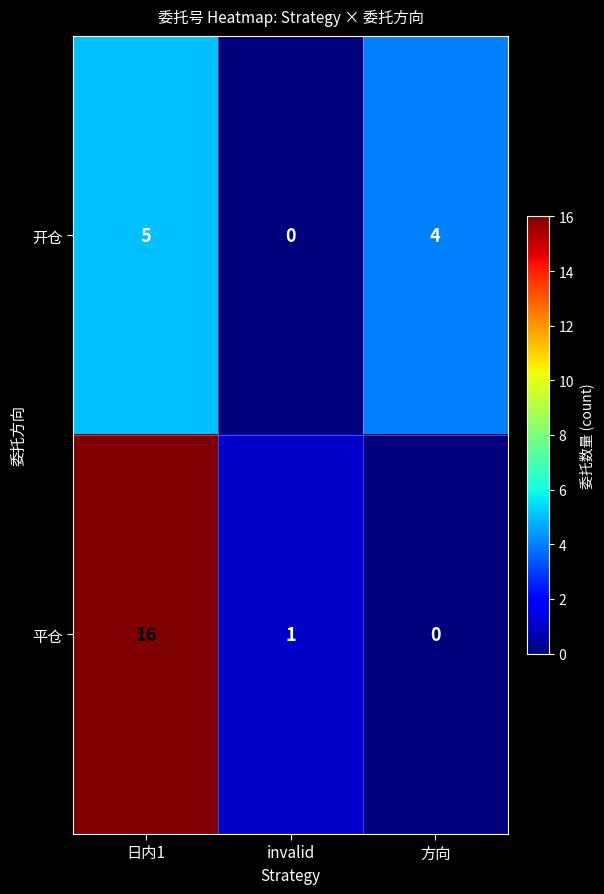

Is it true that 平仓 equals 11 at 方向?

False